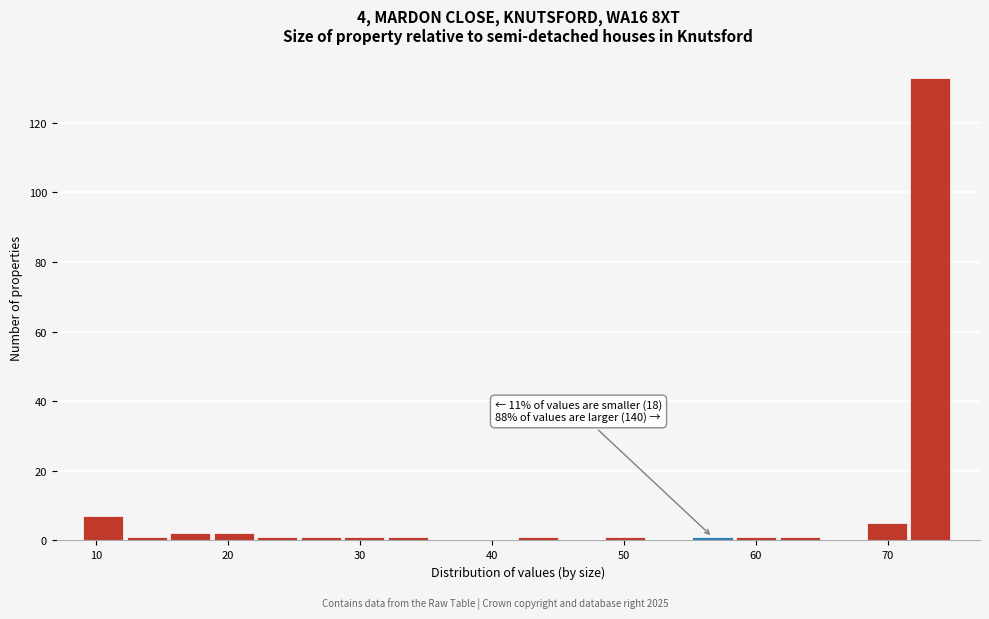

Around what value on the x-axis is the tallest bar? Give the approximate position of its centre, as read against the axis.

73